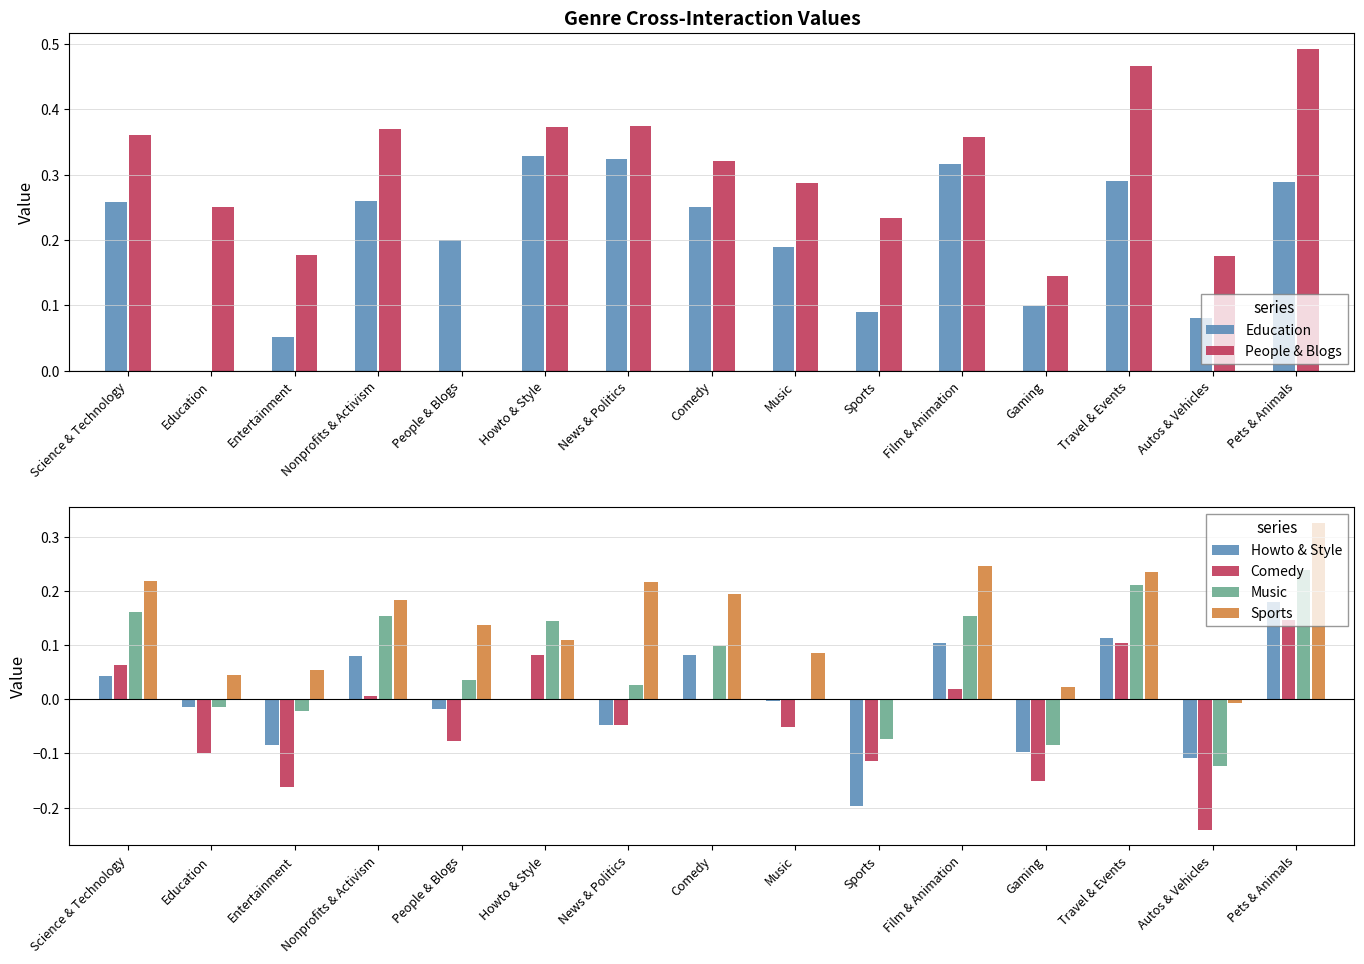

Which has a higher value, Education or News & Politics?

News & Politics